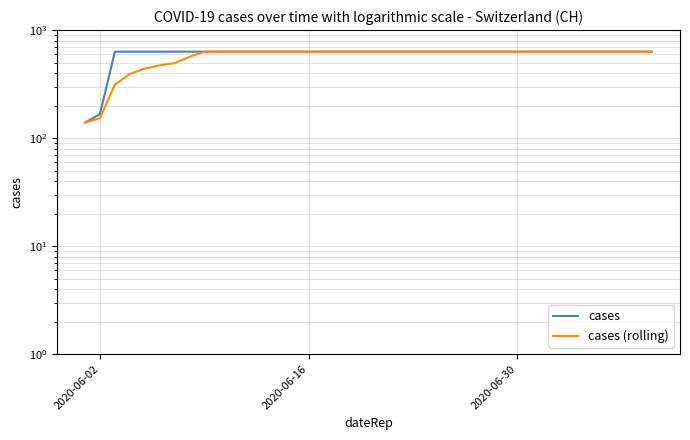

How many cases (rolling) values are between 631 and 632?

31